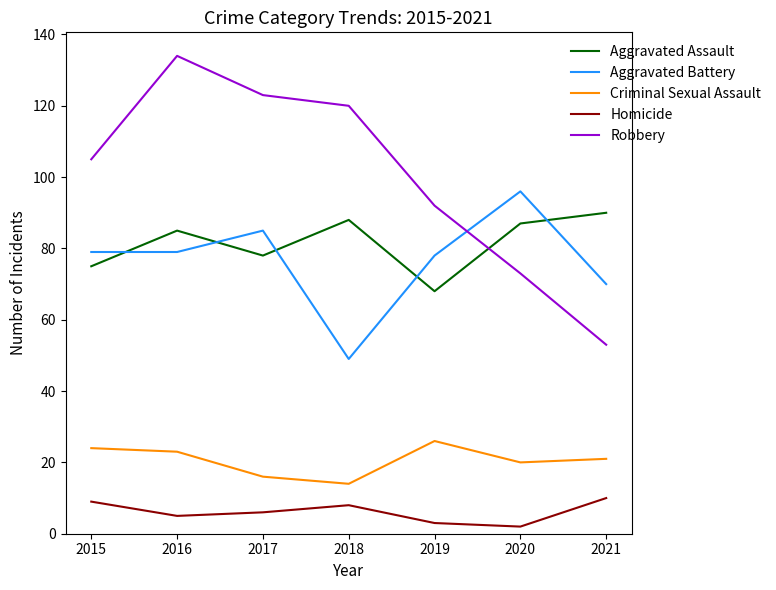

What value does the Aggravated Assault series have at 2017?

78